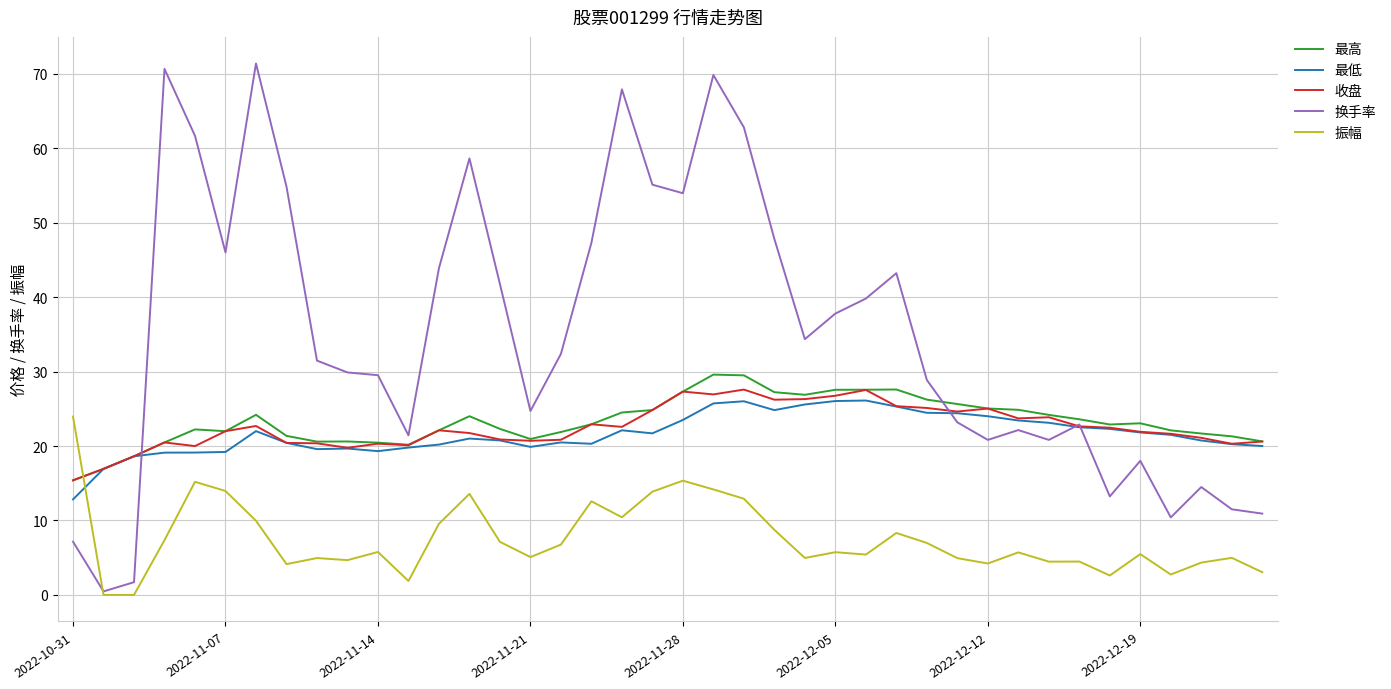

Count the number of categories in the chart.

40